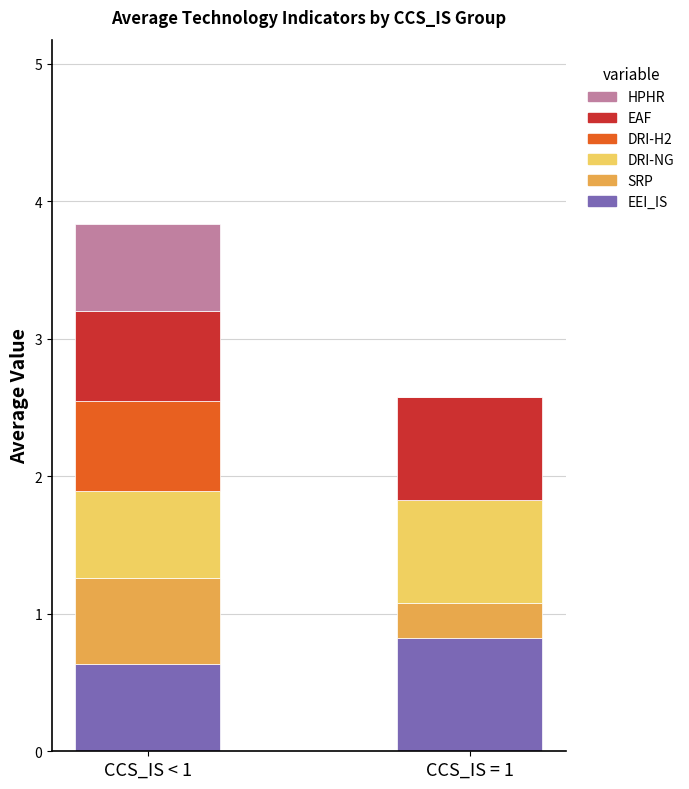

What is the total value across all series at CCS_IS = 1?

2.6